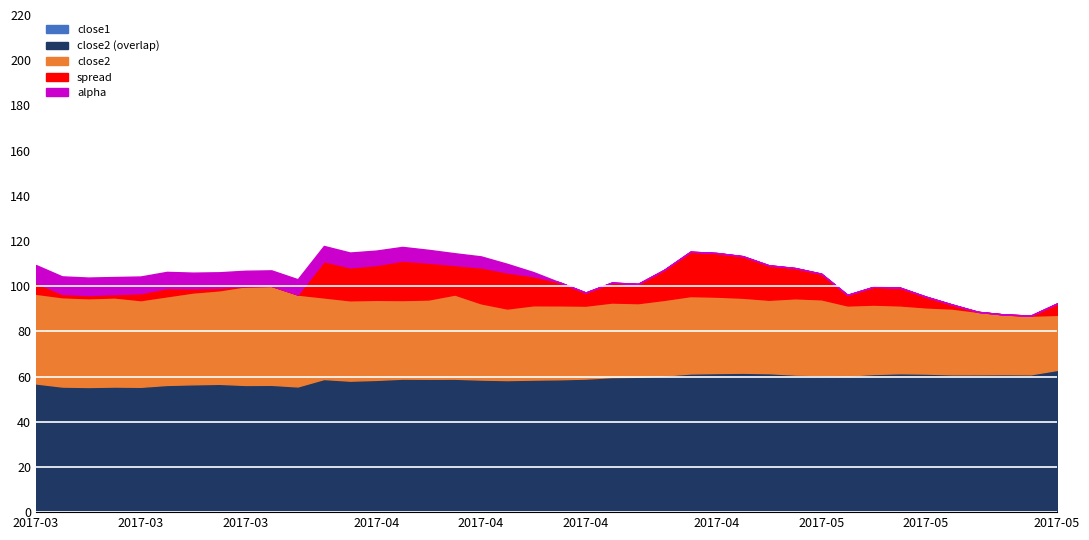

Which series changed the most between 2017-03-27 and 2017-04-17?

close2